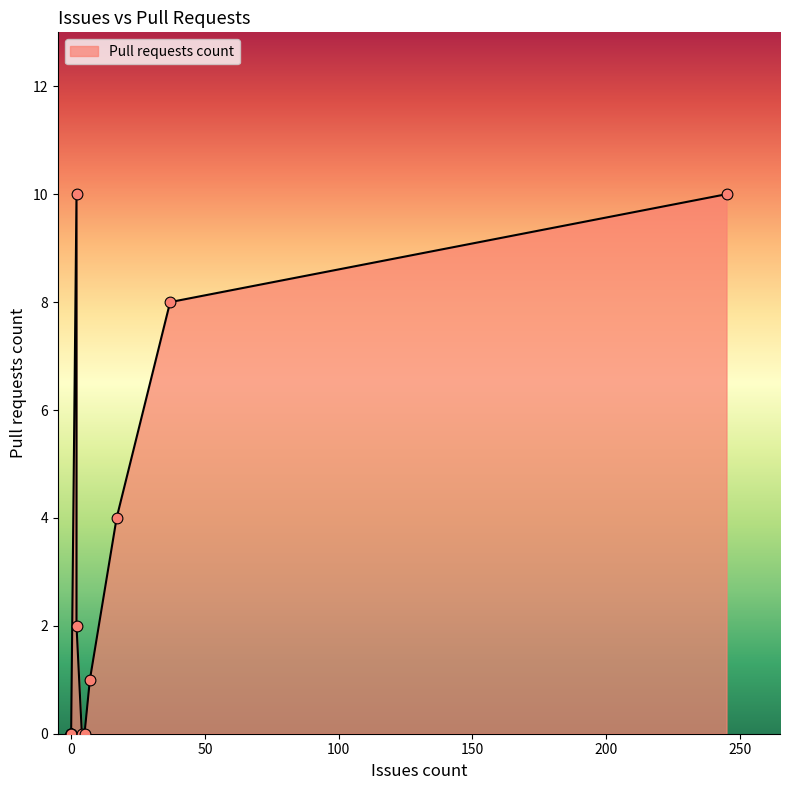

Which has a higher value, 2 or 0?

2